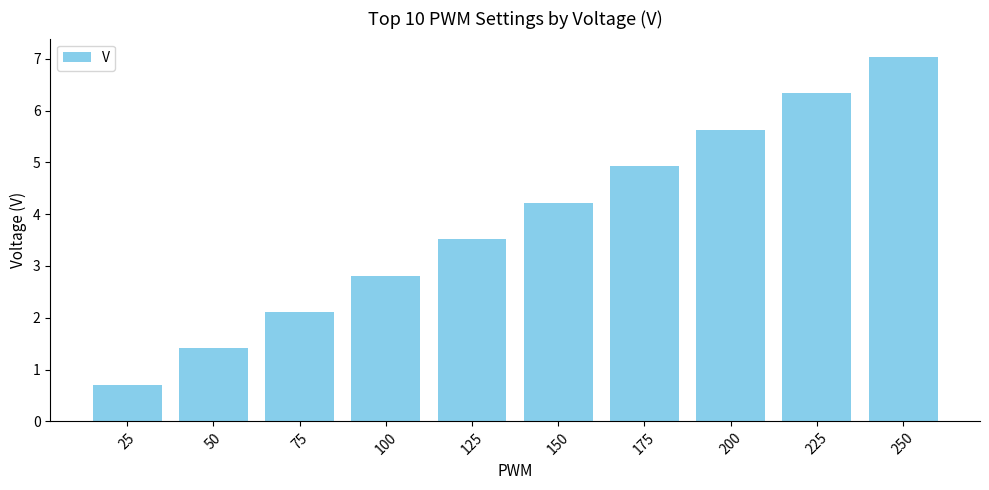

Read the value at 50.

1.4